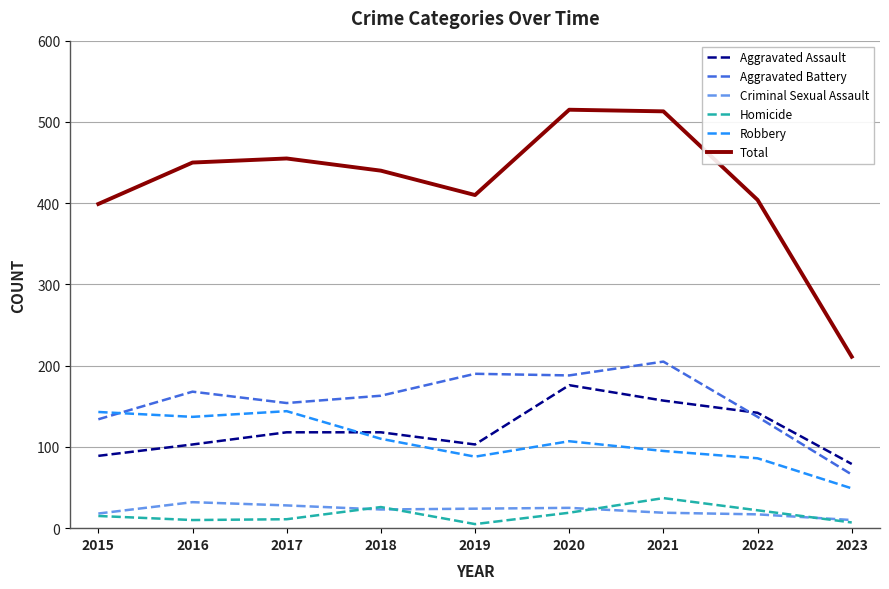

What is the difference between the Total values at 2016 and 2023?

239